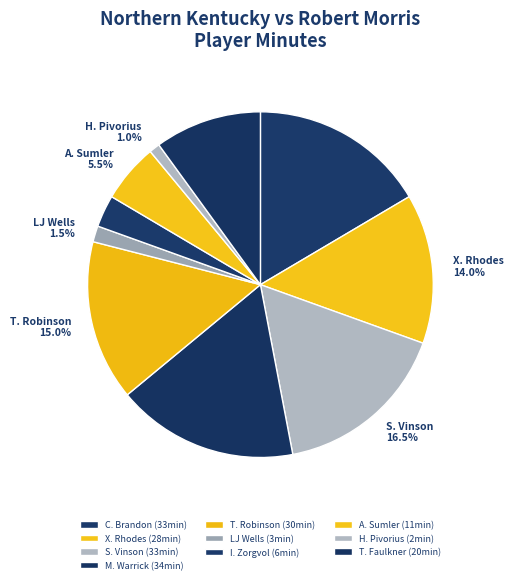

What is the ratio of the value at C. Brandon to the value at M. Warrick?

1.0